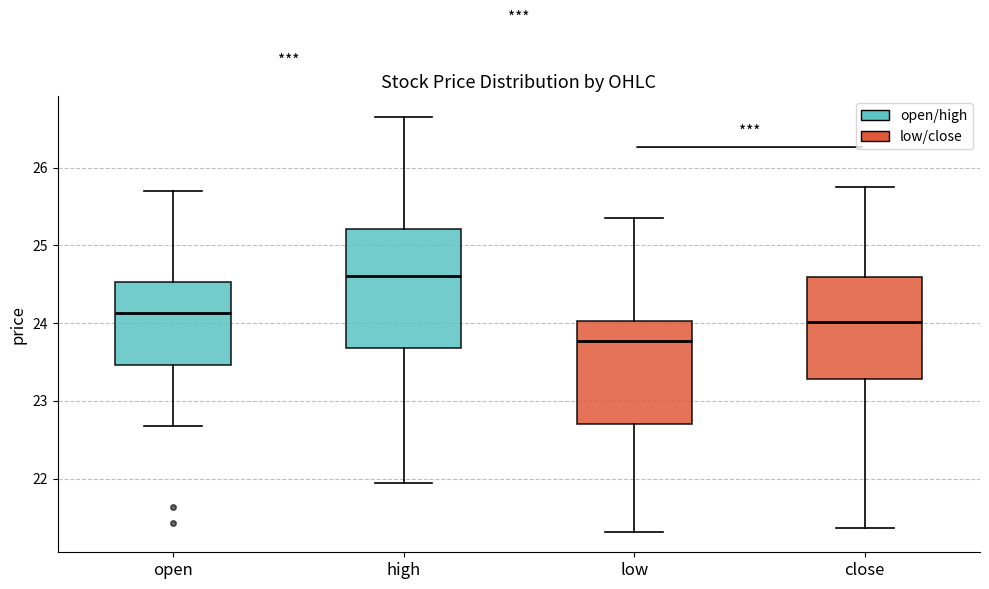

Reading left to right, read every box against the y-axis: the position of its median line, the range the box covers, and the ends of its whiskers. The values are not printed on the chart, so give them approximately, as read against the axis.

open: median 24.1, box 23.5 to 24.5, whiskers 22.7 to 25.7
high: median 24.6, box 23.7 to 25.2, whiskers 21.9 to 26.7
low: median 23.8, box 22.7 to 24.0, whiskers 21.3 to 25.4
close: median 24.0, box 23.3 to 24.6, whiskers 21.4 to 25.8